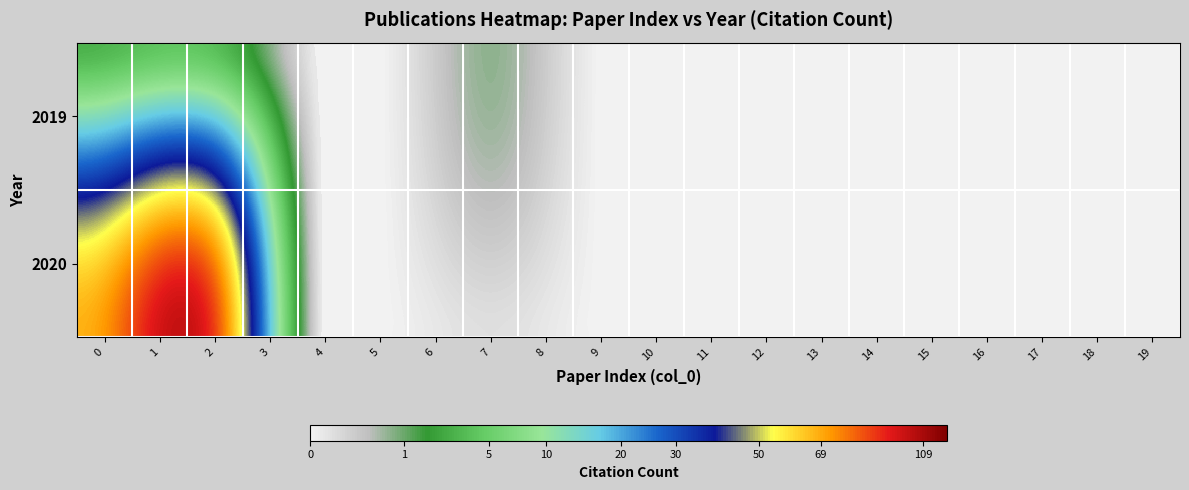

Reading left to right, extract all data points from this chart.

2019: 0=0	1=0	2=0	3=0	4=0	5=0	6=0	7=1	8=0	9=0	10=0	11=0	12=0	13=0	14=0	15=0	16=0	17=0	18=0	19=0
2020: 0=69	1=109	2=109	3=0	4=0	5=0	6=0	7=0	8=0	9=0	10=0	11=0	12=0	13=0	14=0	15=0	16=0	17=0	18=0	19=0